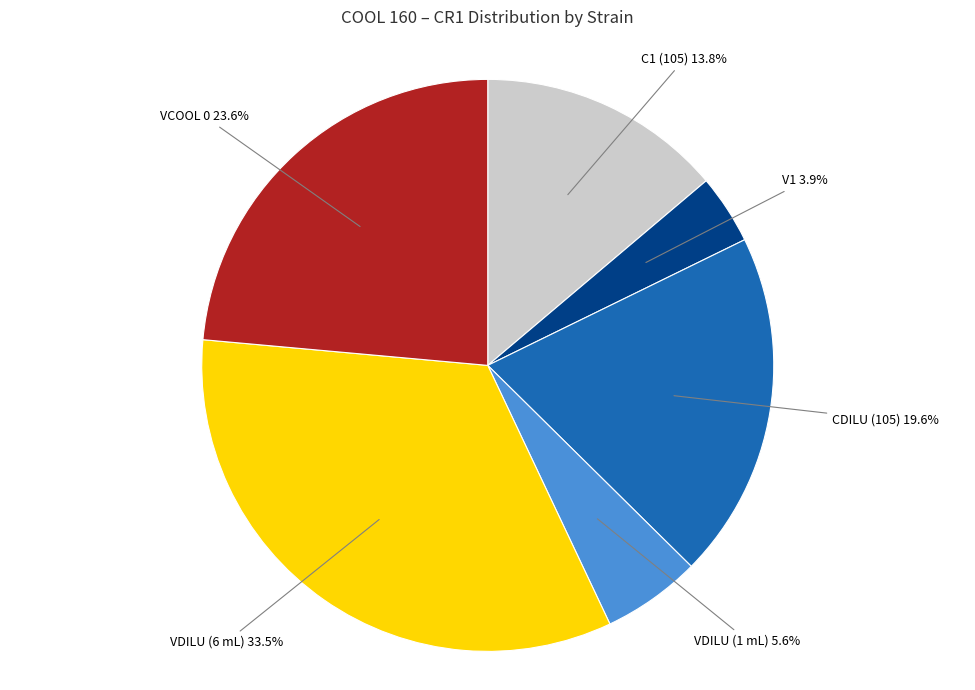

Approximately how many times larger is the value at V1 compared to VDILU (6 mL)?

0.1